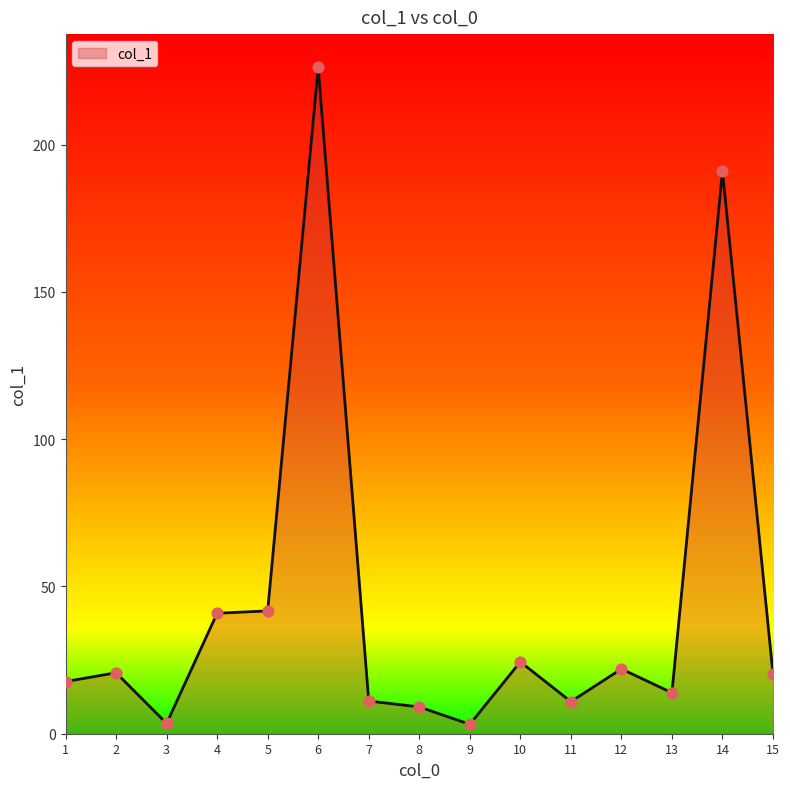

What is the change in value from 2 to 14?

+170.3